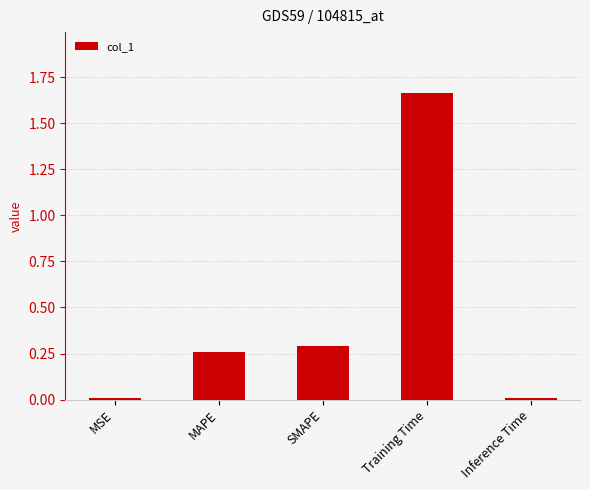

How many categories are shown in the chart?

5